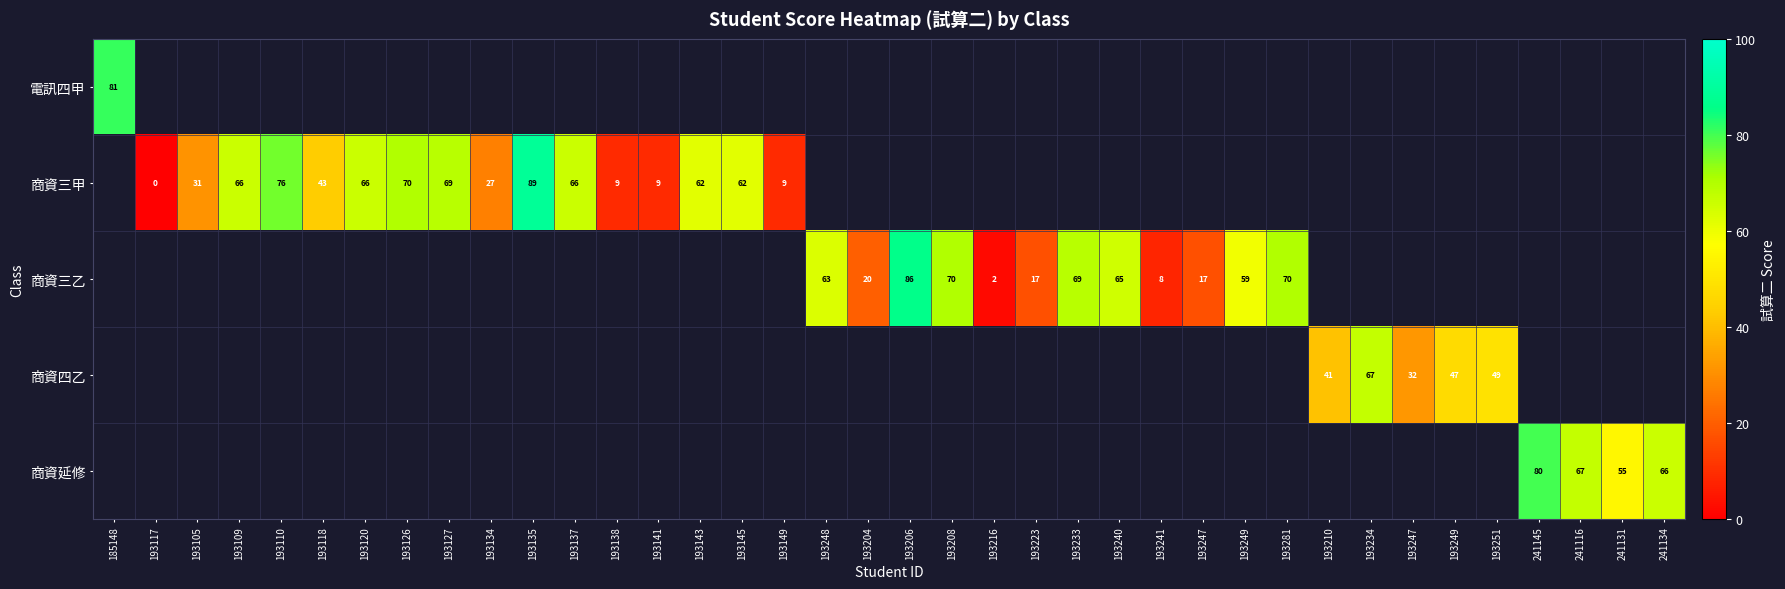

At which category does the chart reach its minimum across all series?

193117